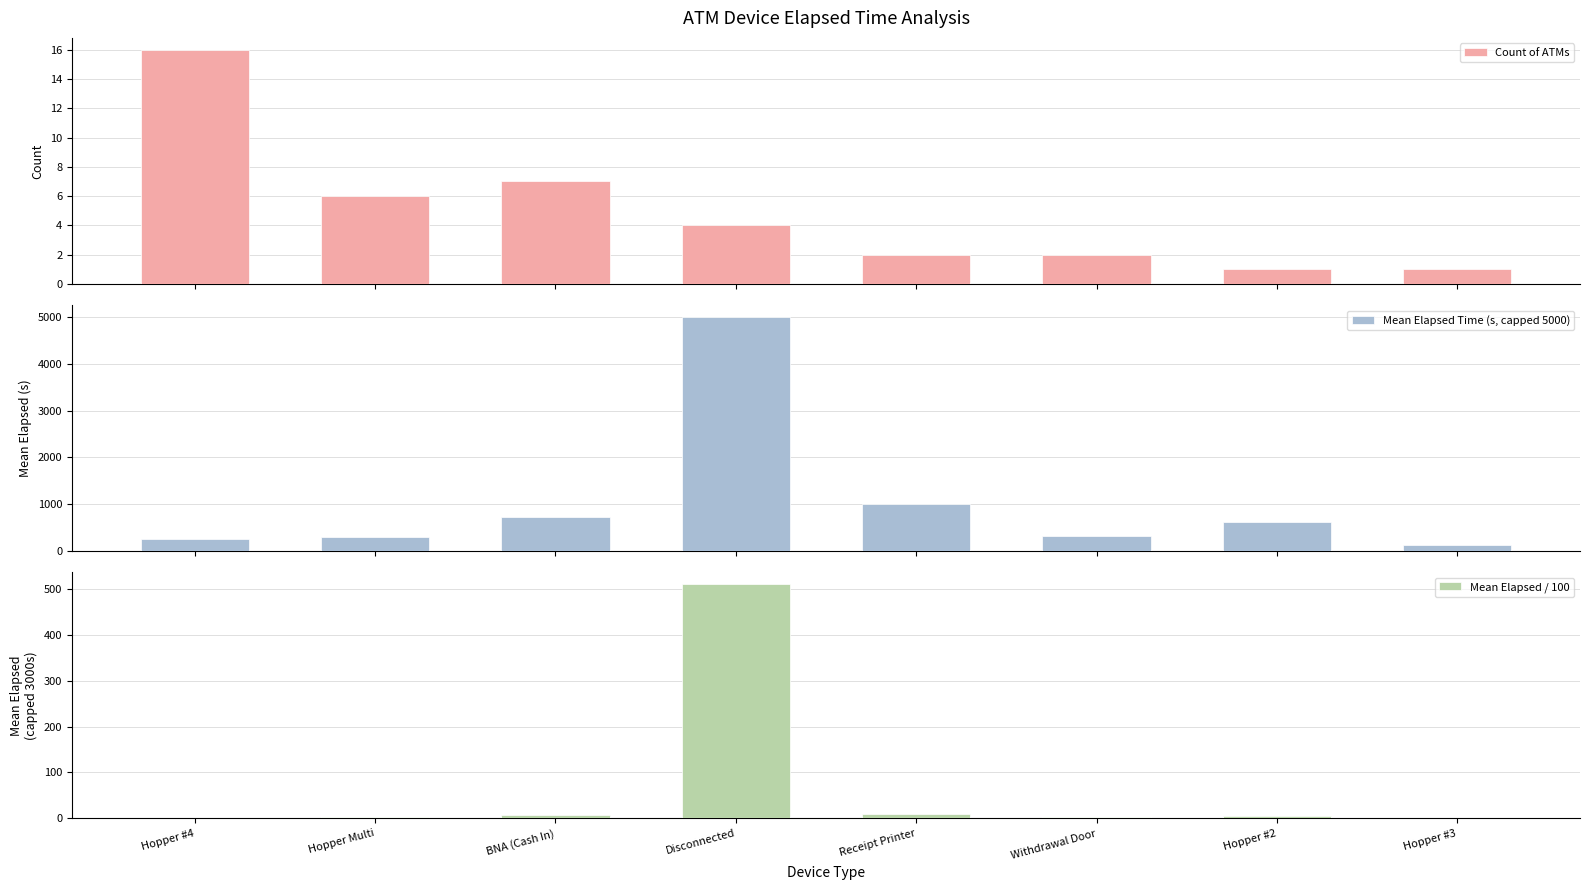

Are the bars horizontal?

No